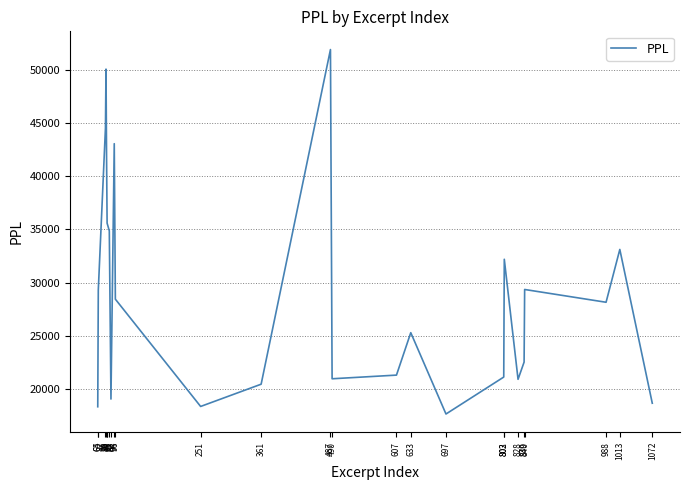

Is it true that the value at 88 is 19100.2?

True